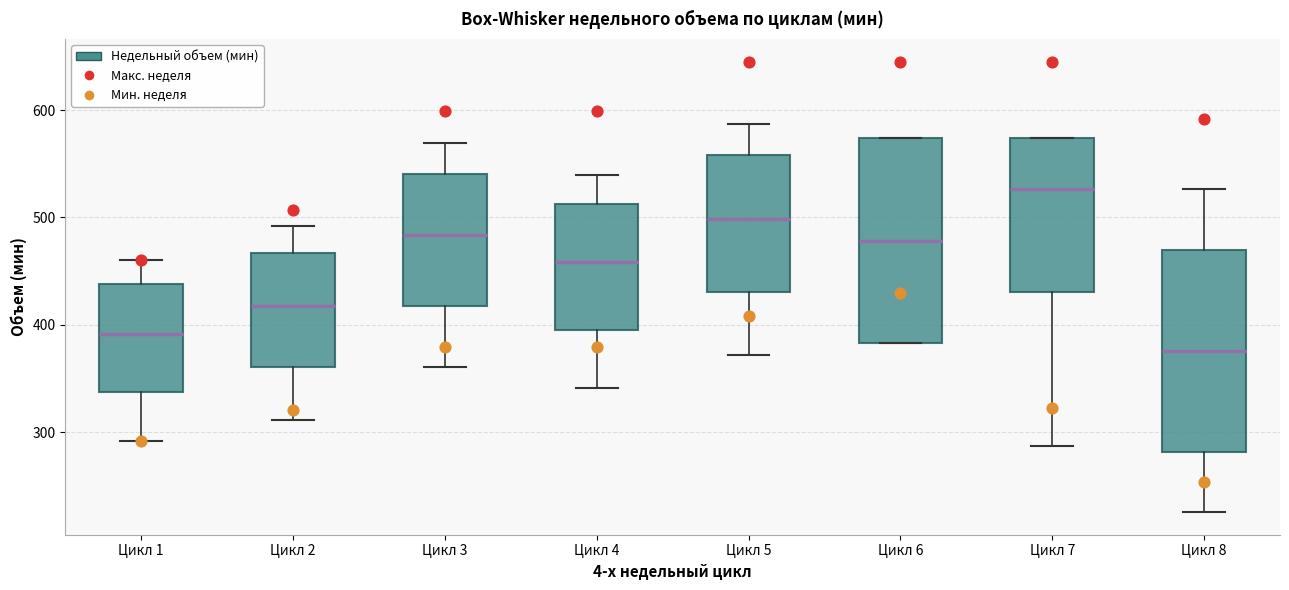

Reading left to right, read every box against the y-axis: the position of its median line, the range the box covers, and the ends of its whiskers. The values are not printed on the chart, so give them approximately, as read against the axis.

Цикл 1: median 390, box 340 to 440, whiskers 290 to 460
Цикл 2: median 420, box 360 to 470, whiskers 310 to 490
Цикл 3: median 480, box 420 to 540, whiskers 360 to 570
Цикл 4: median 460, box 400 to 510, whiskers 340 to 540
Цикл 5: median 500, box 430 to 560, whiskers 370 to 590
Цикл 6: median 480, box 380 to 570, whiskers 380 to 570
Цикл 7: median 530, box 430 to 570, whiskers 290 to 570
Цикл 8: median 380, box 280 to 470, whiskers 230 to 530